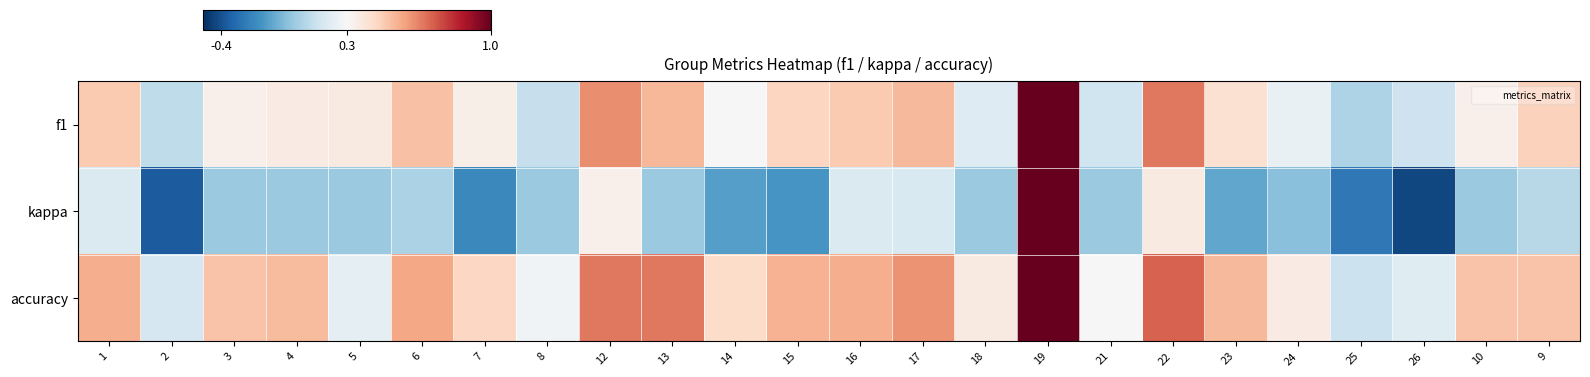

Which has a higher value, 25 or 7?

7